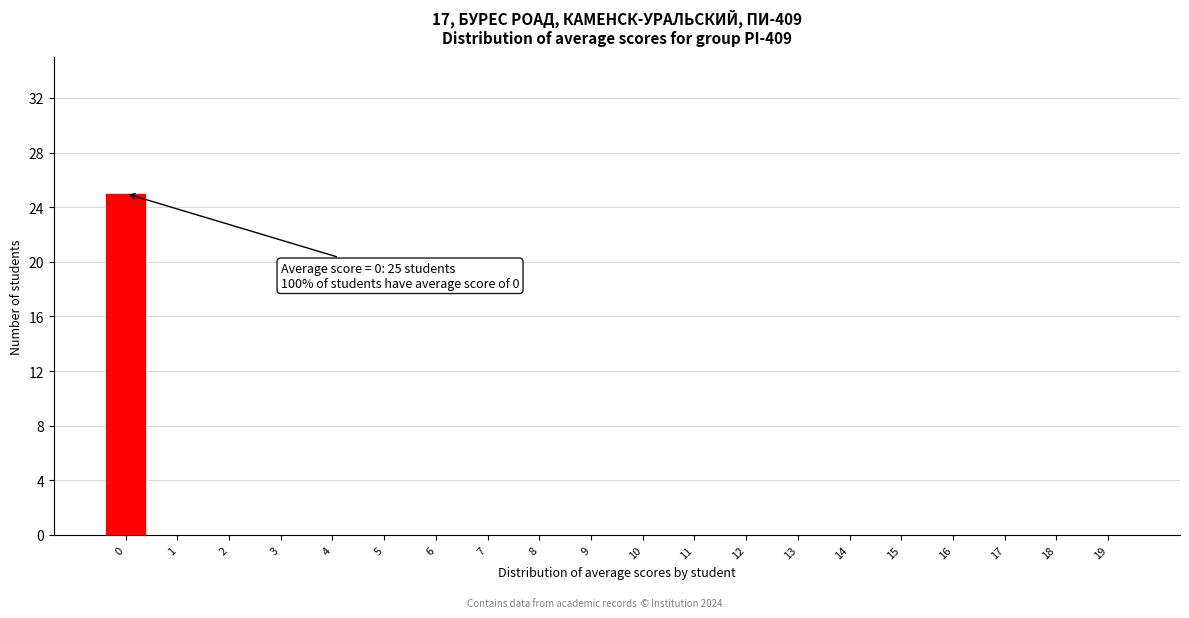

Reading right to left, extract all data points from this chart.

19=0	18=0	17=0	16=0	15=0	14=0	13=0	12=0	11=0	10=0	9=0	8=0	7=0	6=0	5=0	4=0	3=0	2=0	1=0	0=25